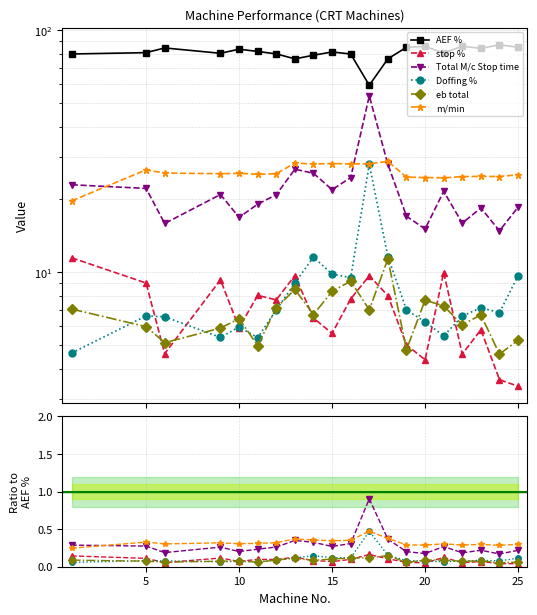

Which has a higher value, 19 or 15?

19